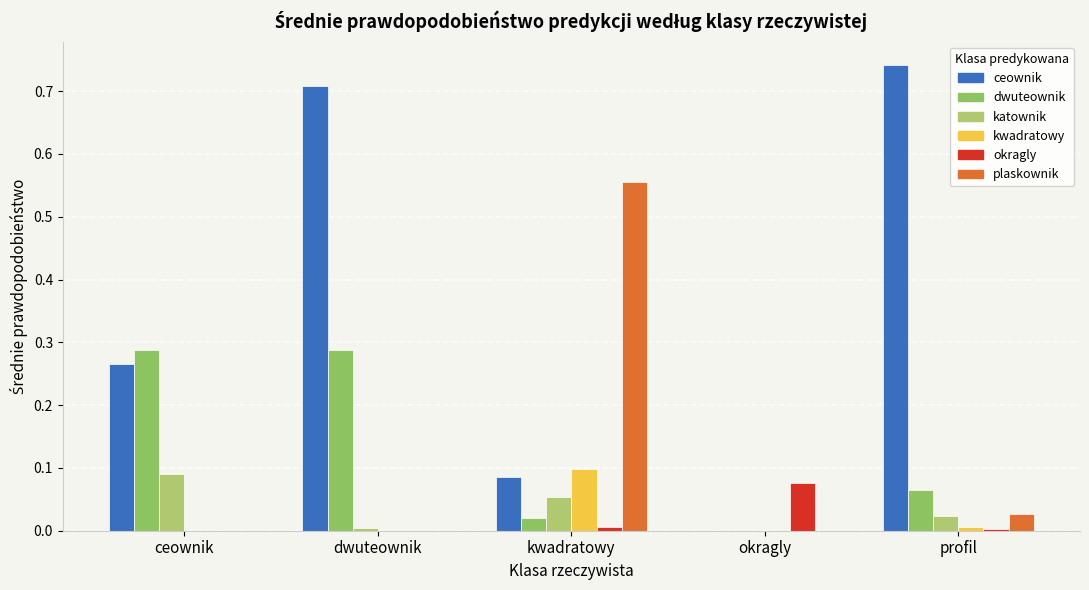

What is the label of the 3rd bar from the left?

kwadratowy